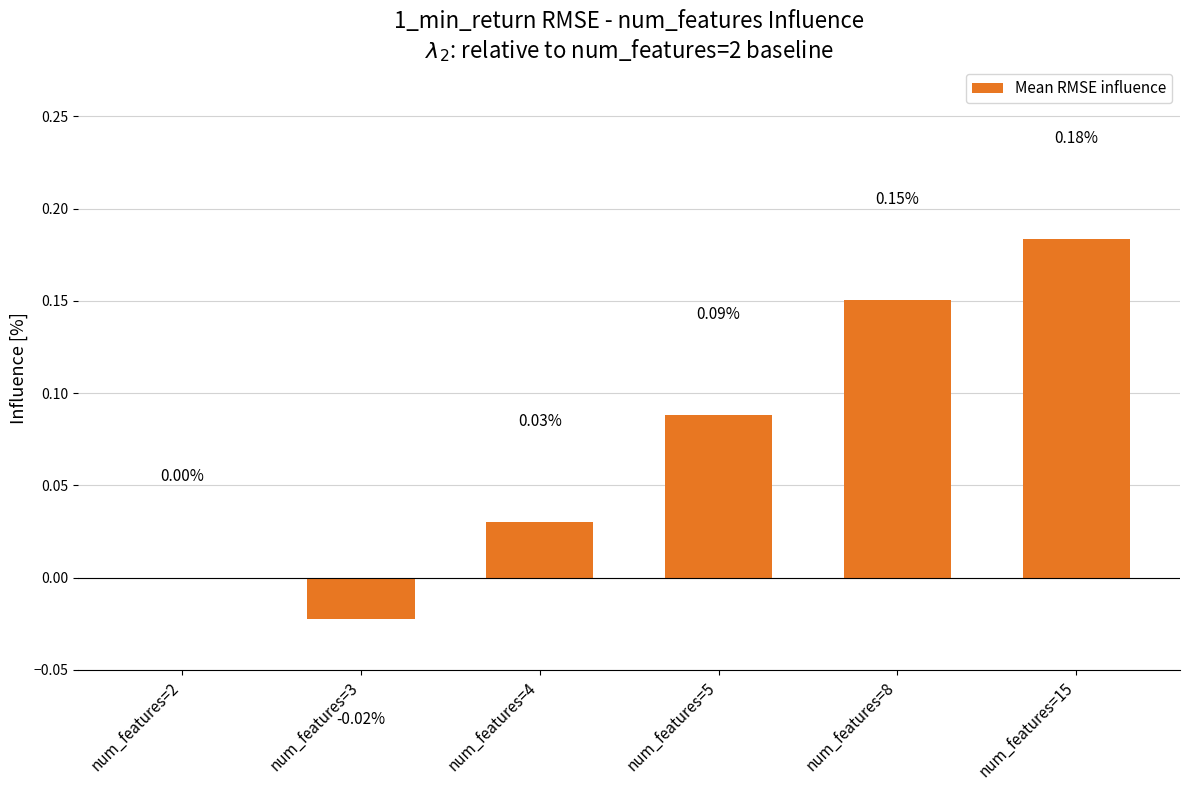

Does the chart contain stacked bars?

No